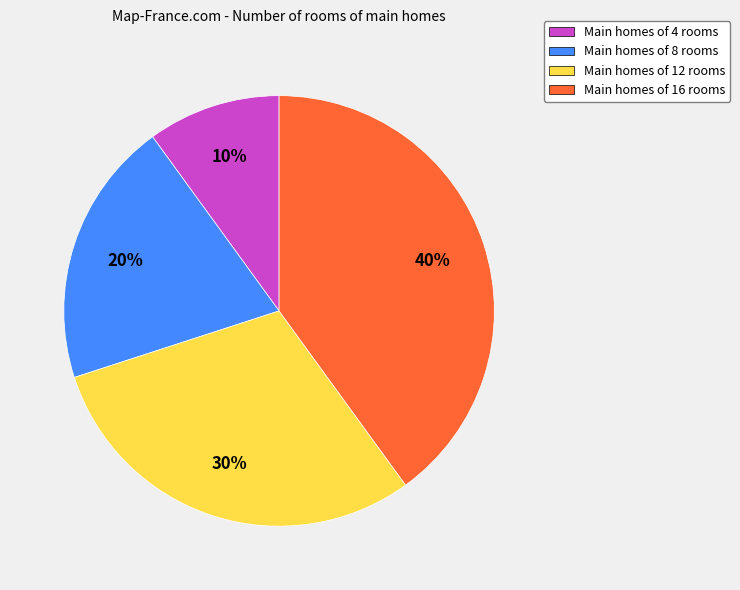

Does Main homes of 16 rooms represent more than half of the total?

No